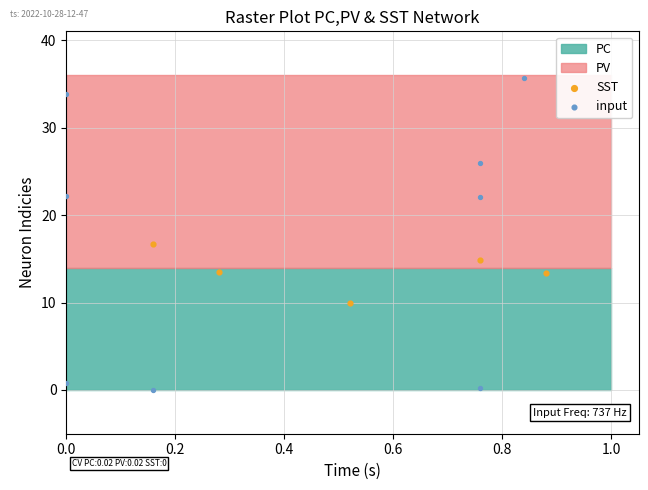

Which series reaches the minimum Y coordinate?

input